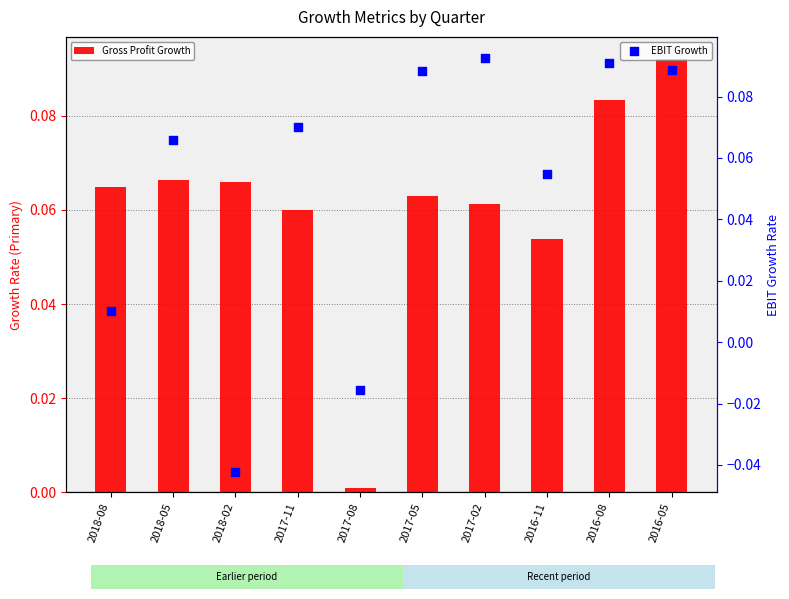

Is the value of Gross Profit Growth at 2016-05 greater than the value of EBIT Growth at 2017-02?

No